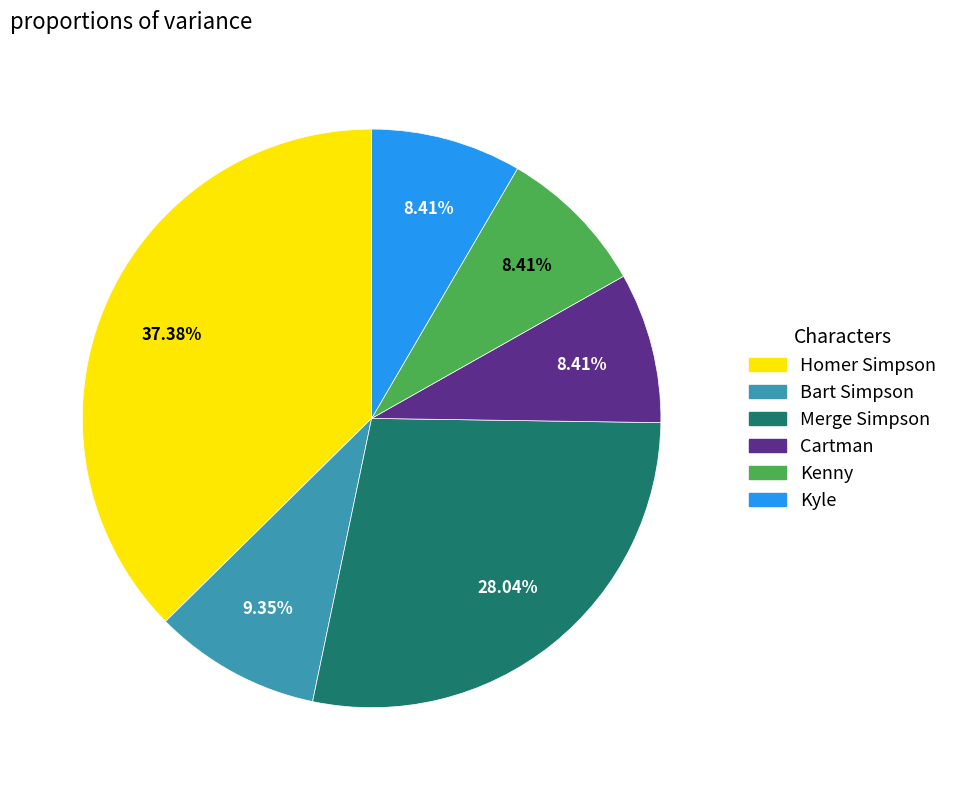

What percentage is the Cartman slice, to the nearest percent?

8%